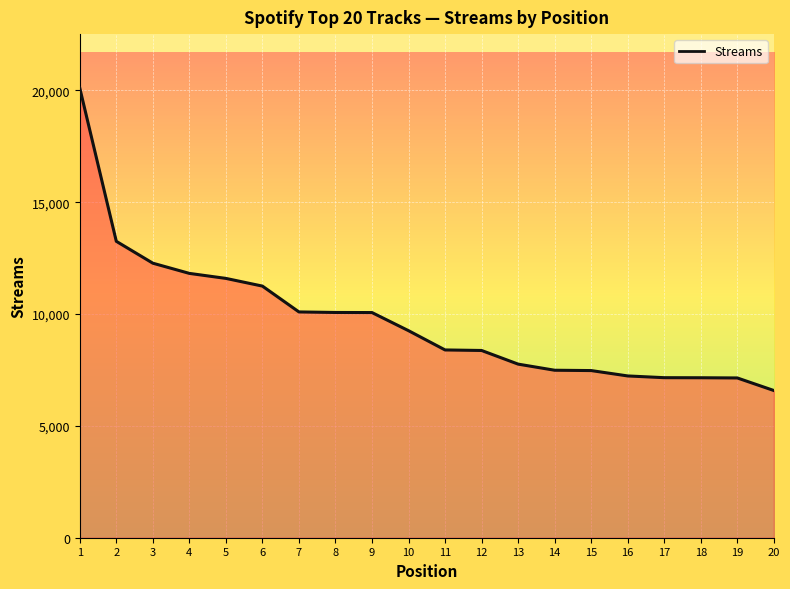

What is the difference between the maximum and second lowest values?

12958